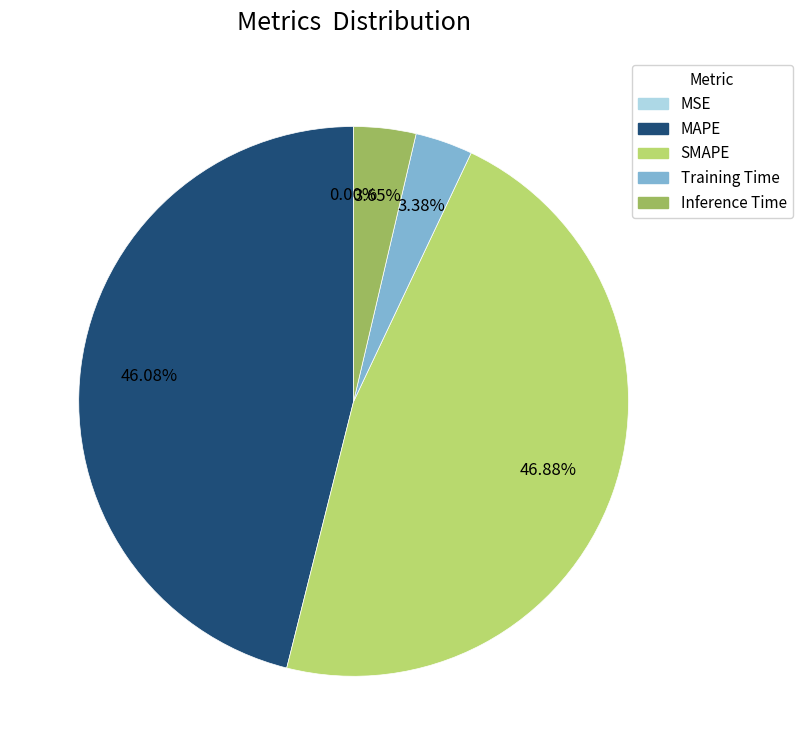

Is Training Time the majority of the pie?

No